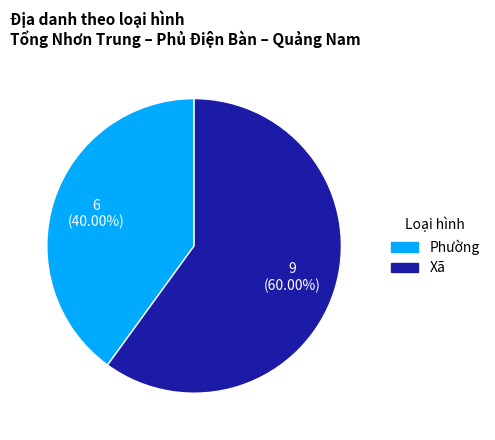

To the nearest percent, what is the combined percentage of Phường and Xã?

100%